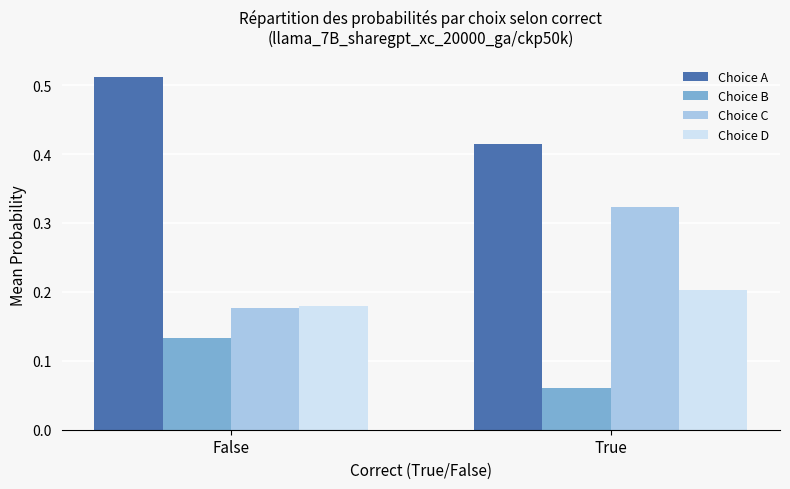

Is the value of Choice D at True greater than the value of Choice B at True?

Yes